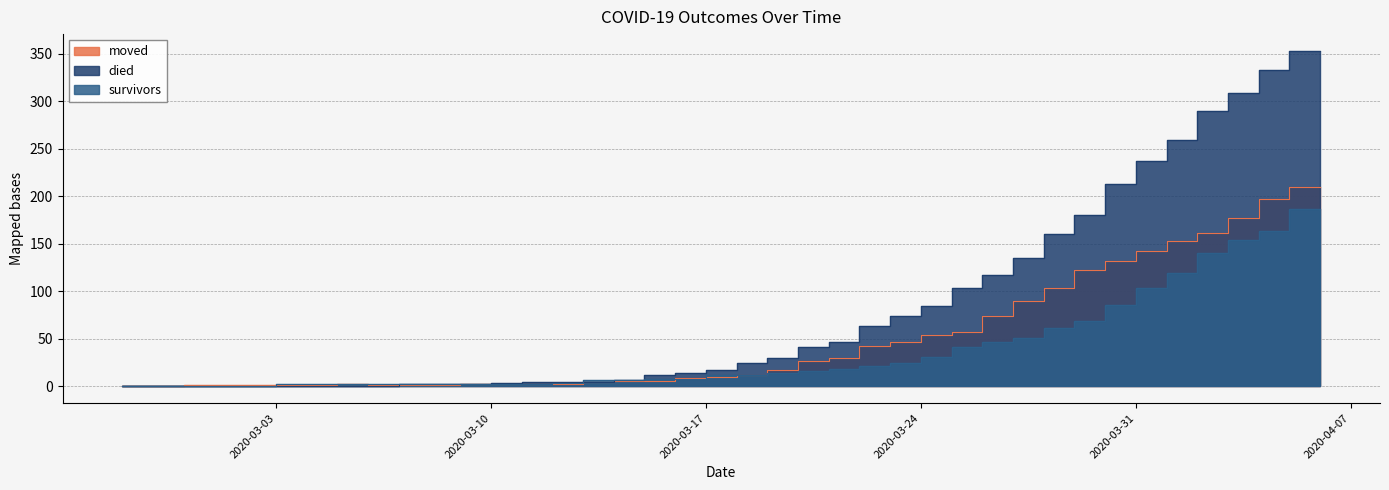

Is the value of survivors at 2020-03-04 greater than the value of died at 2020-03-15?

No